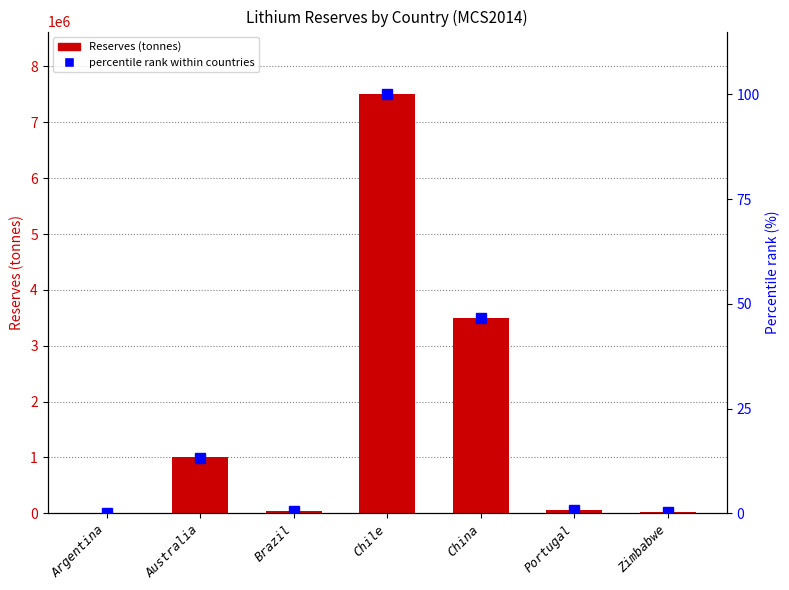

What is the spread (max minus min) of values at China?

3499953.3